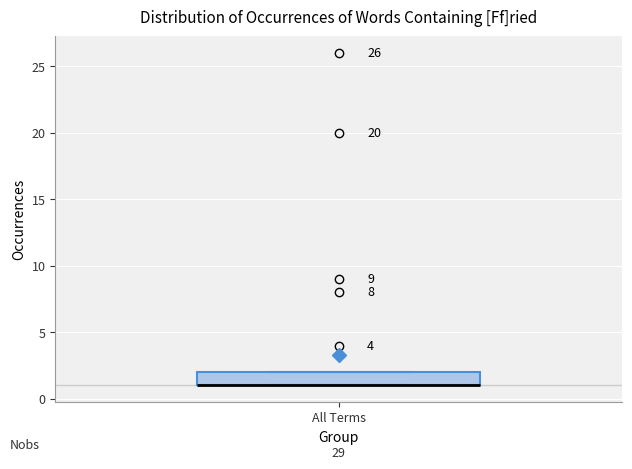

Read this box plot against the y-axis: the position of the median line, the range covered by the box, and the ends of both whiskers. The values are not printed on the chart, so give them approximately, as read against the axis.

median 1 (drawn on the box's lower edge), box 1 to 2, whiskers 1 to 2